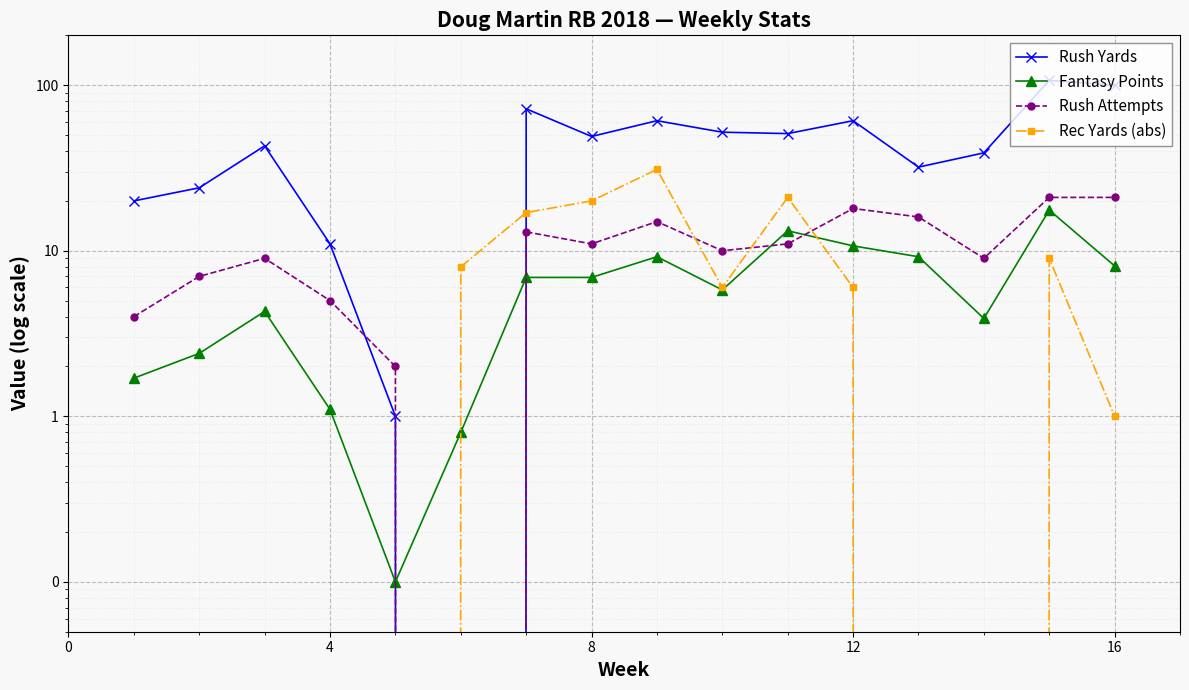

How many interior local peaks does the Rush Attempts series have?

4